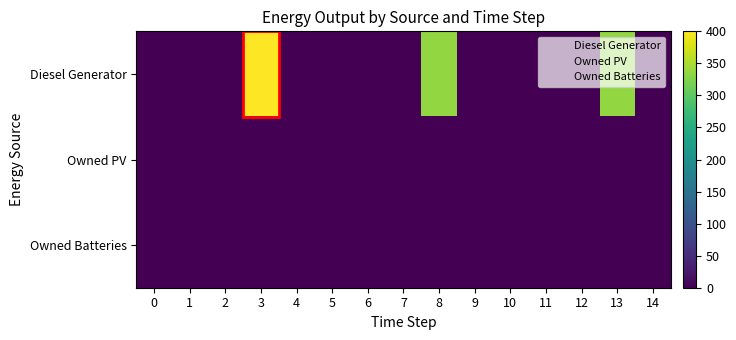

List the series in order of their peak value, highest first.

row_0, row_1, row_2